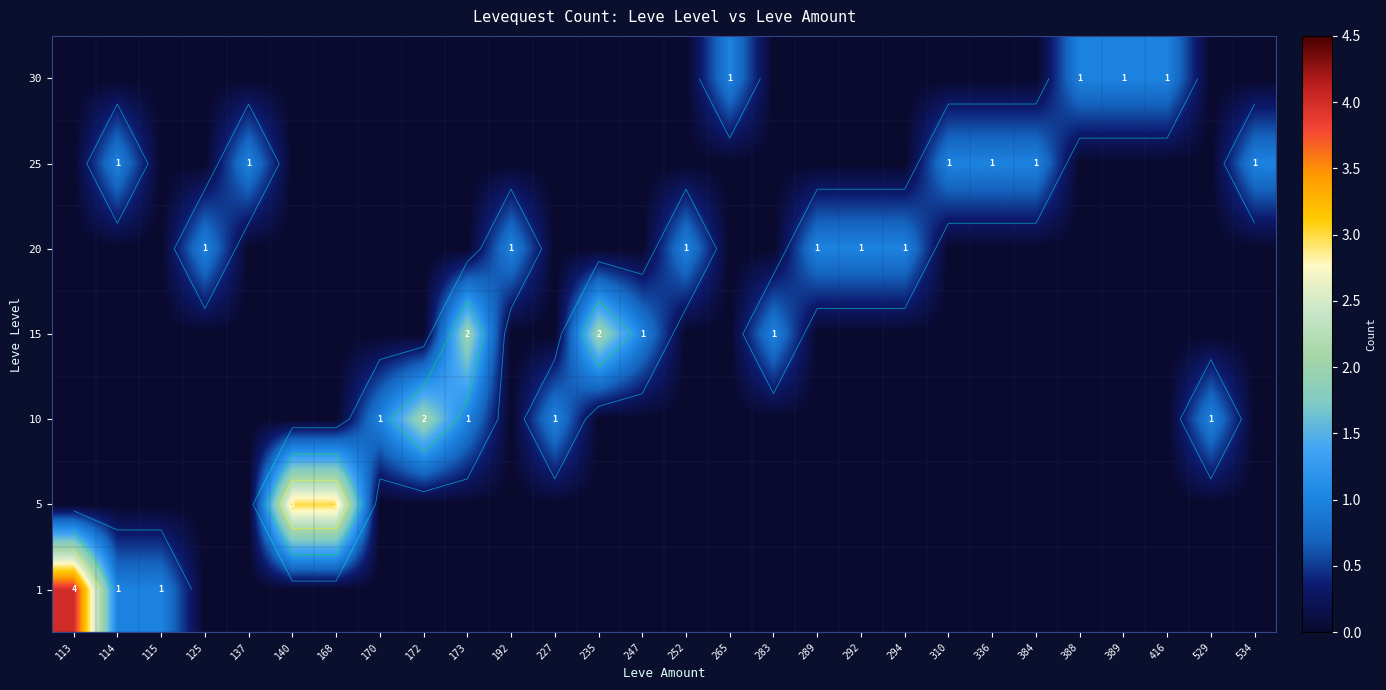

Count the number of categories in the chart.

28